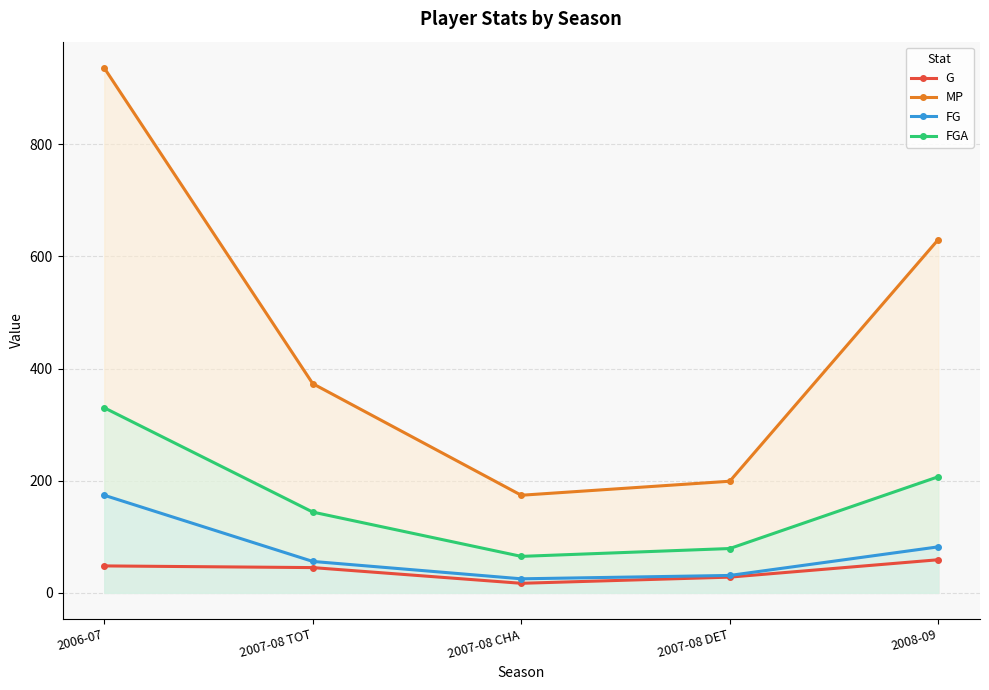

The value of FG at 2007-08 DET is 18. True or false?

False